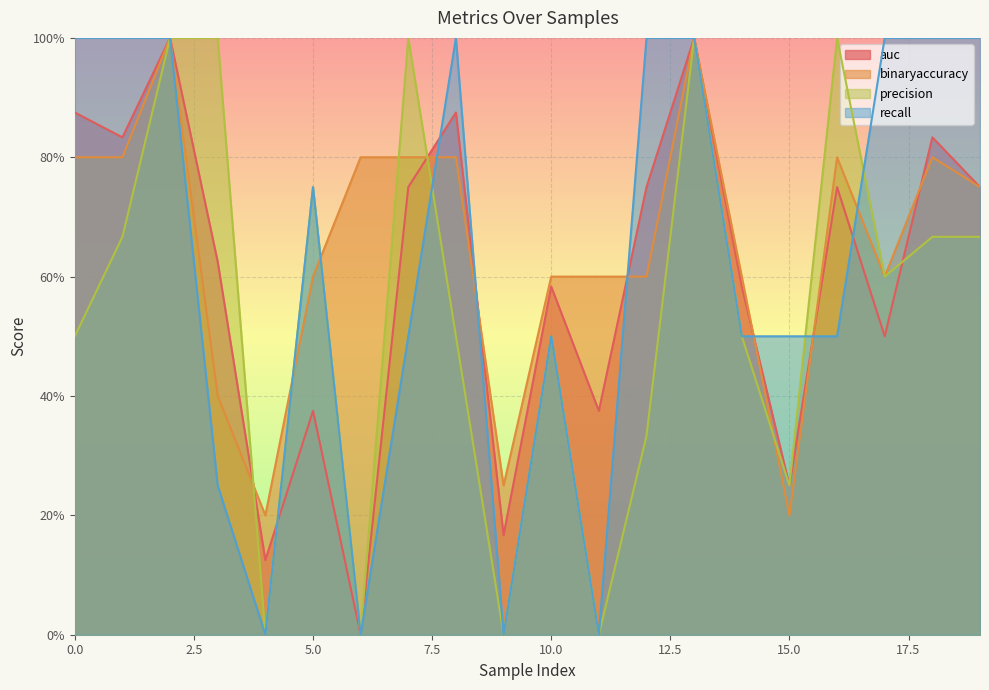

What is the greatest value displayed?

1.0